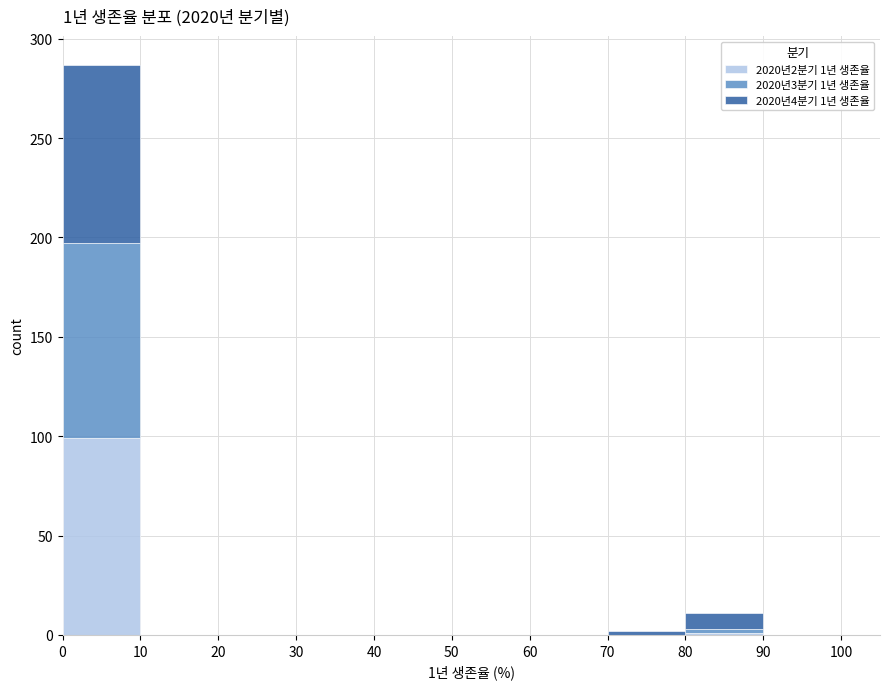

Which range on the x-axis has the tallest stacked bar (by total height)?

0 to 10